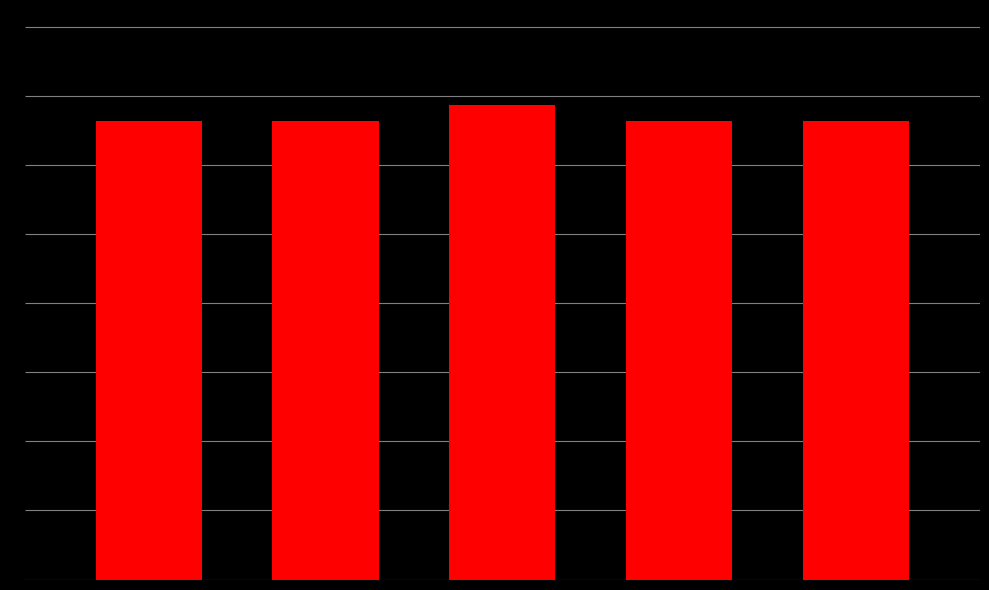

How many bars are there in total?

5